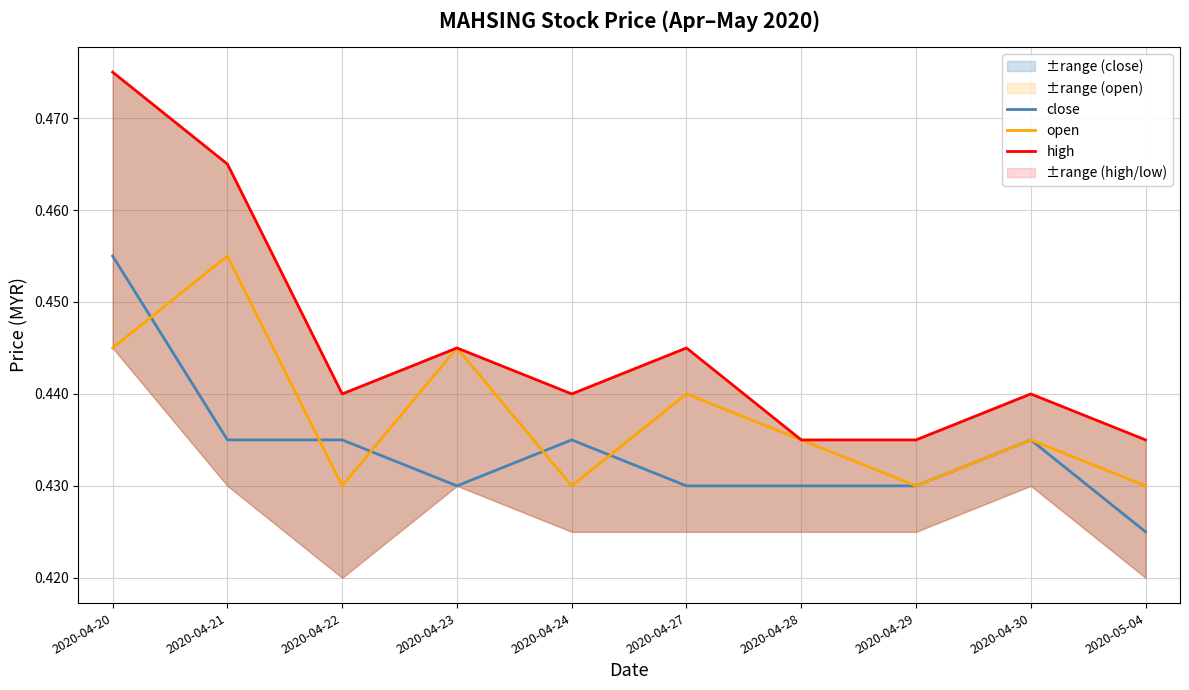

At which category does open reach its first local peak?

2020-04-21